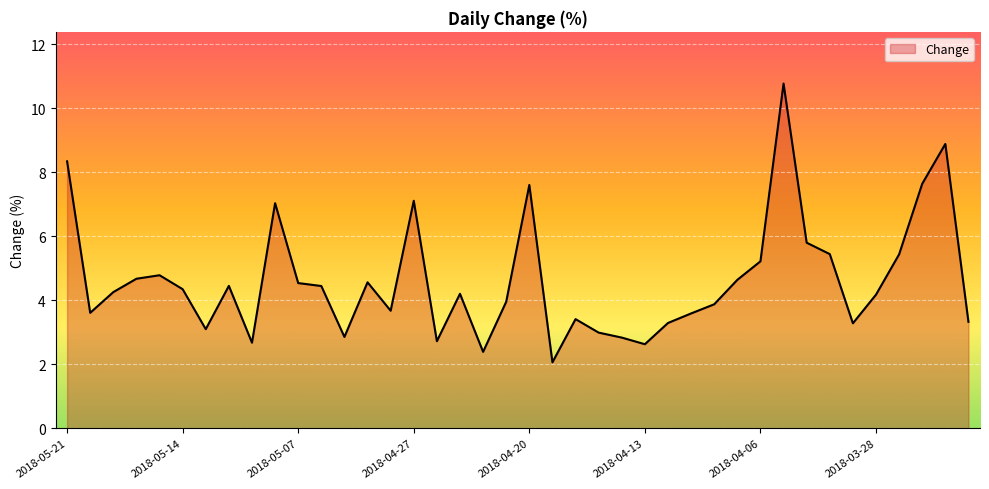

What is the greatest value displayed?

10.8